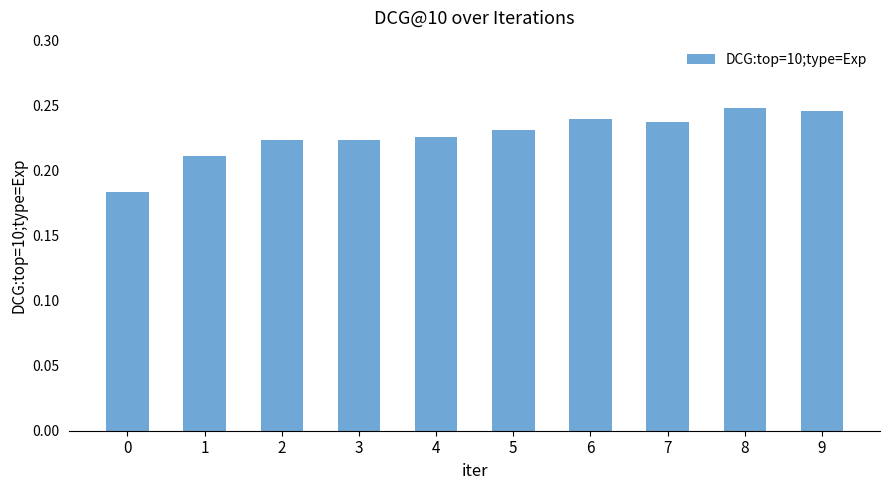

Count the values in the range 0 to 1.

10